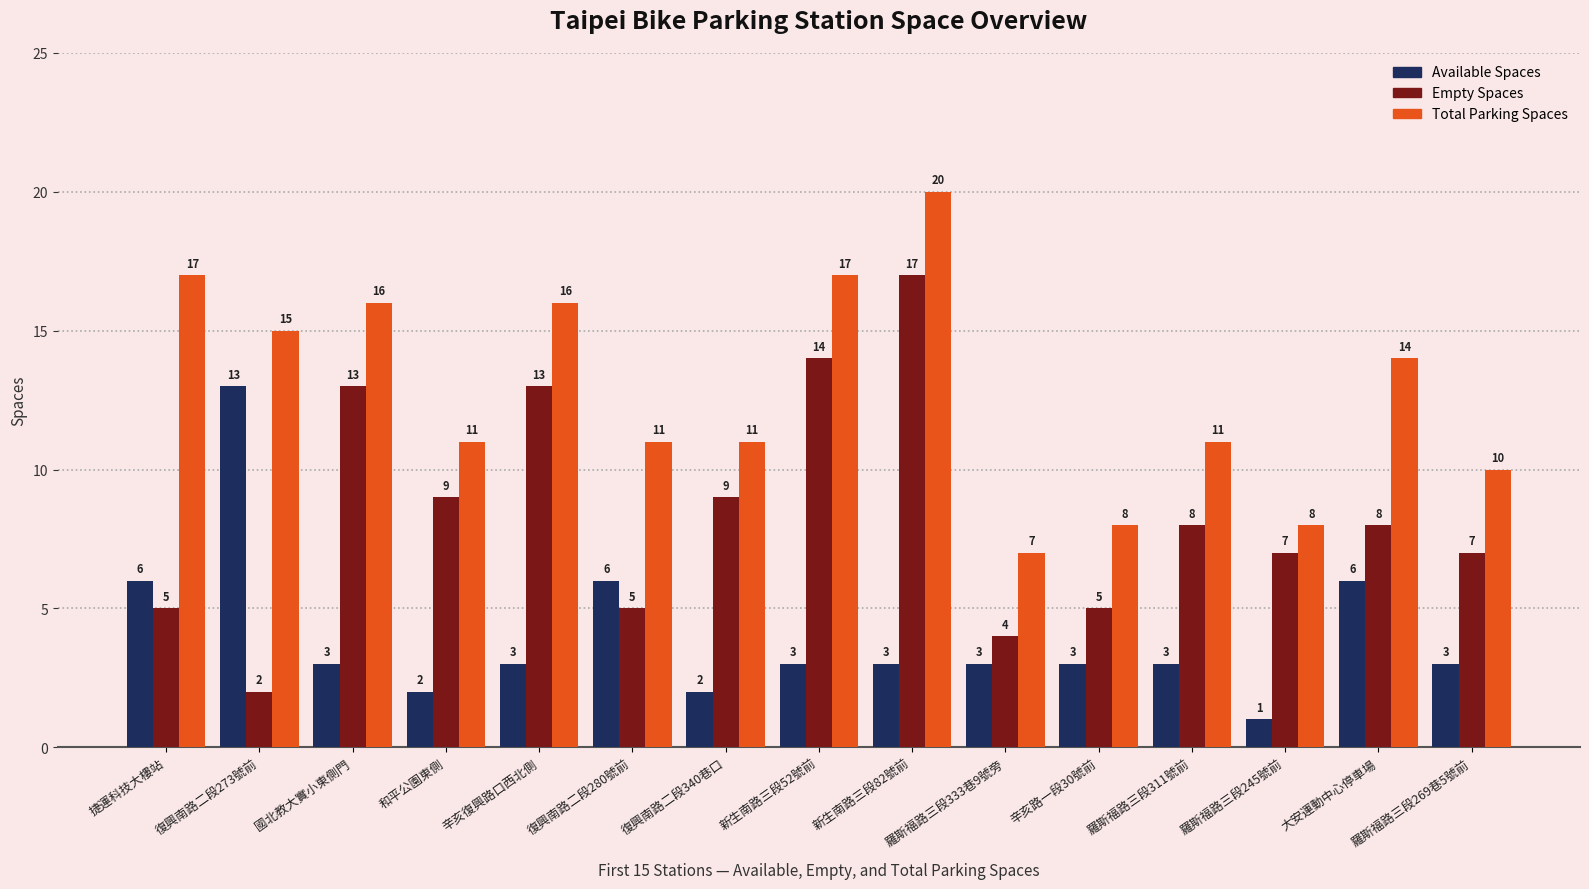

Which category has the lowest value across all series?

羅斯福路三段245號前